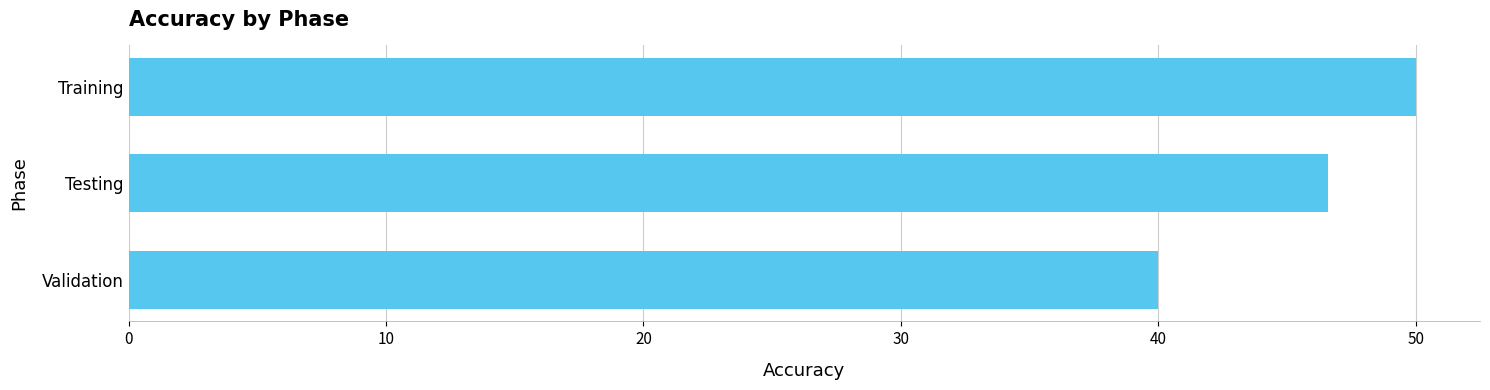

At which label is the value closest to 45?

Testing